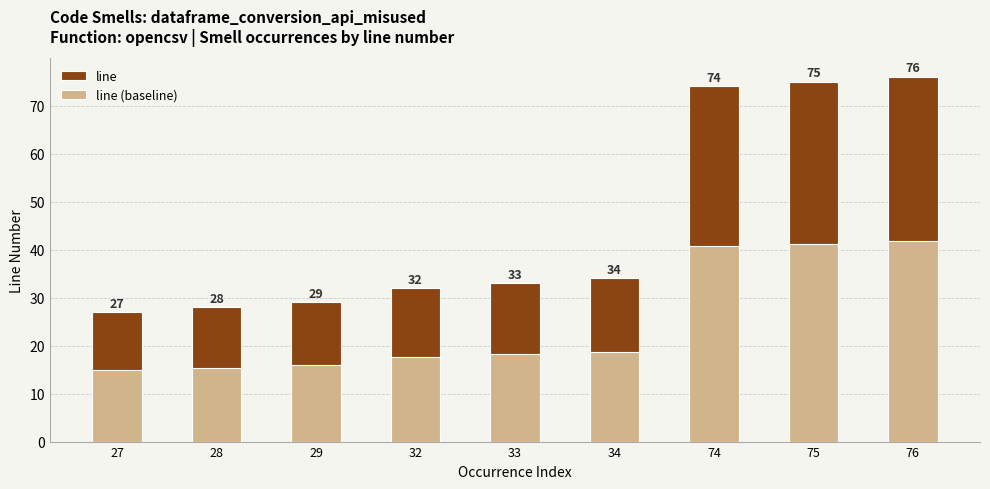

Where is line (baseline) nearest to the value 28?

34